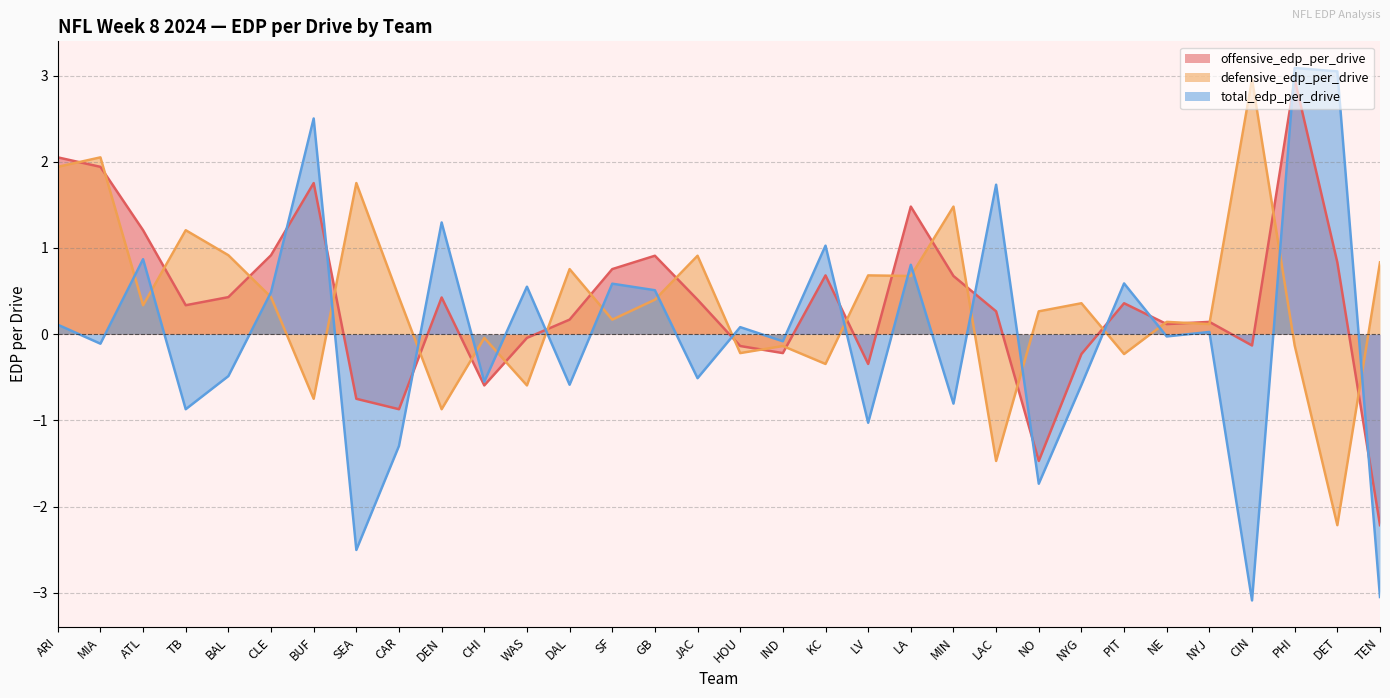

Where is total_edp_per_drive nearest to the value 0?

NE